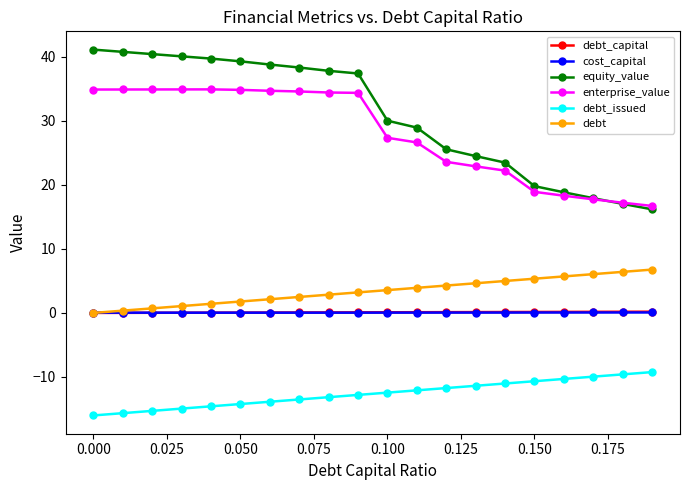

Count the number of categories in the chart.

20